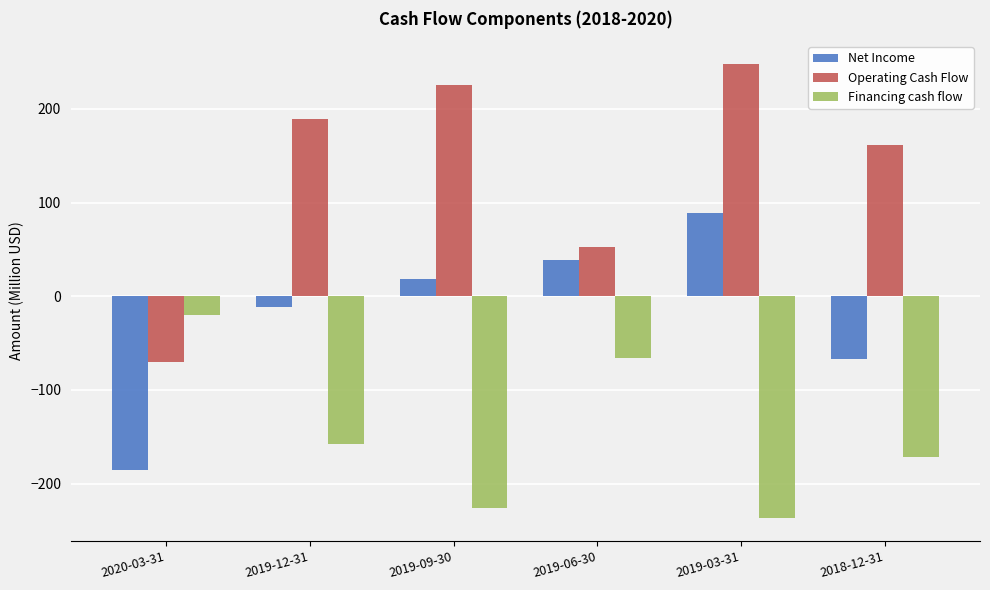

Which series has the largest total across all categories?

Operating Cash Flow